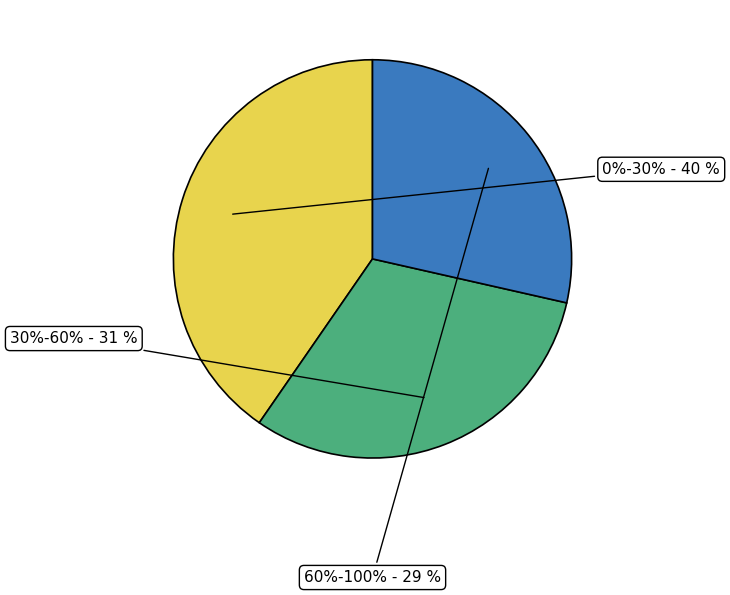

Does 0%-30% represent more than half of the total?

No